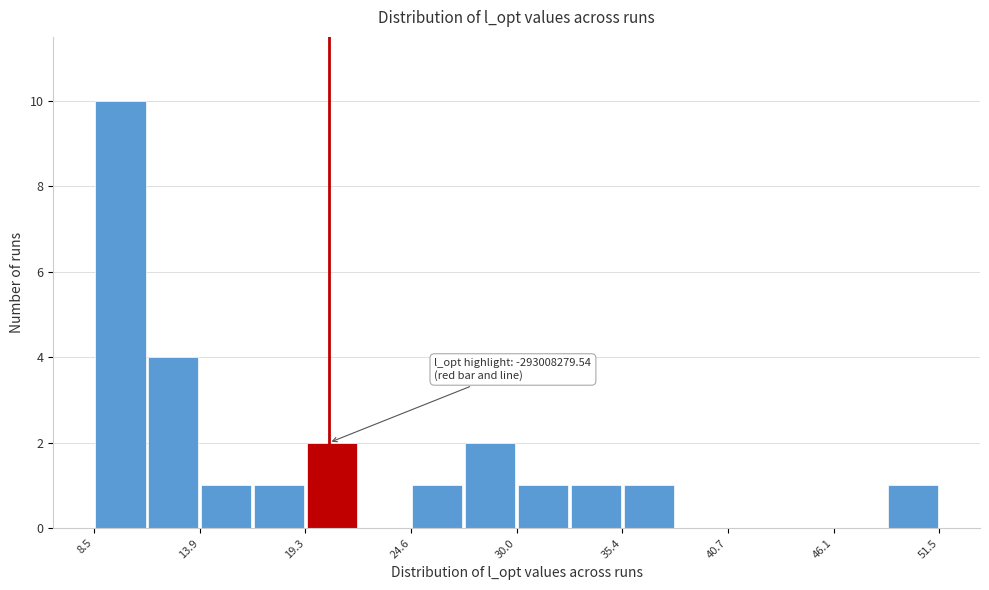

Read against the x-axis, roughly where is the centre of the tallest bar?

10